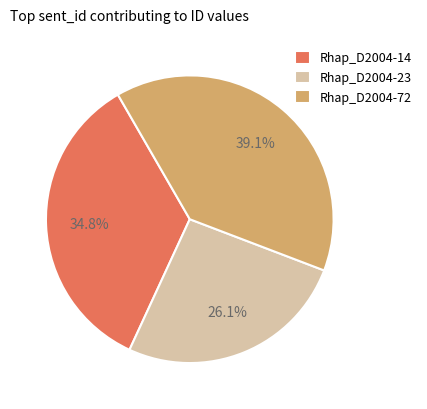

Is there a majority slice in this chart?

No